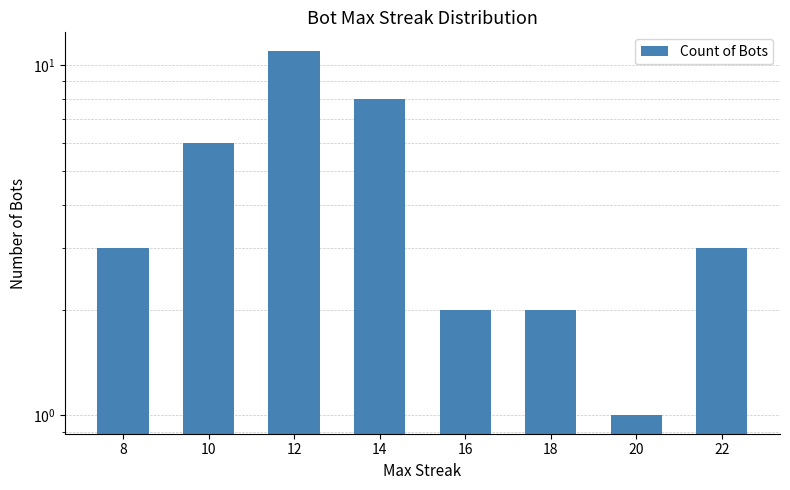

What is the difference between the maximum and second lowest values?

9